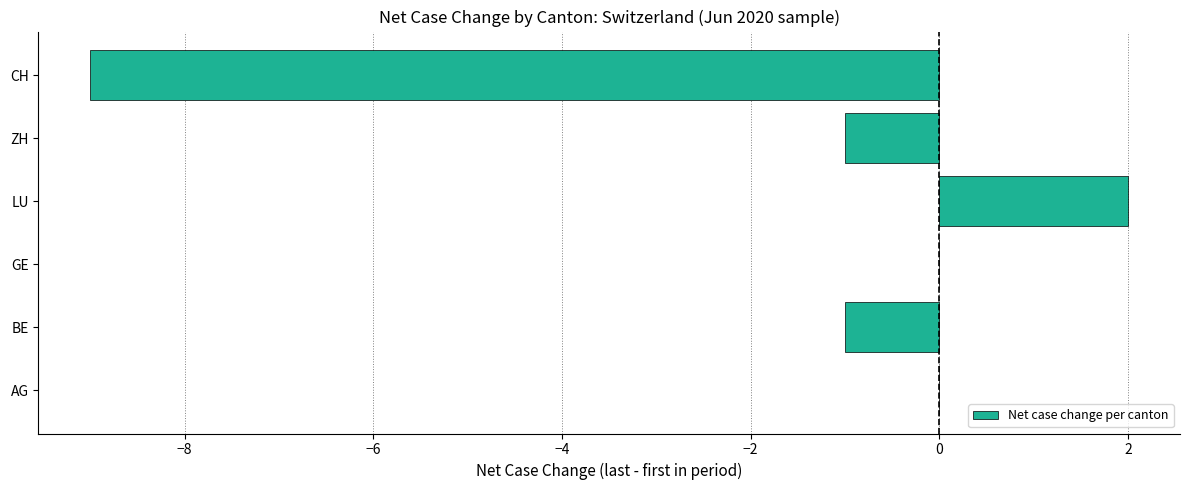

Which category has the highest value across all series?

LU